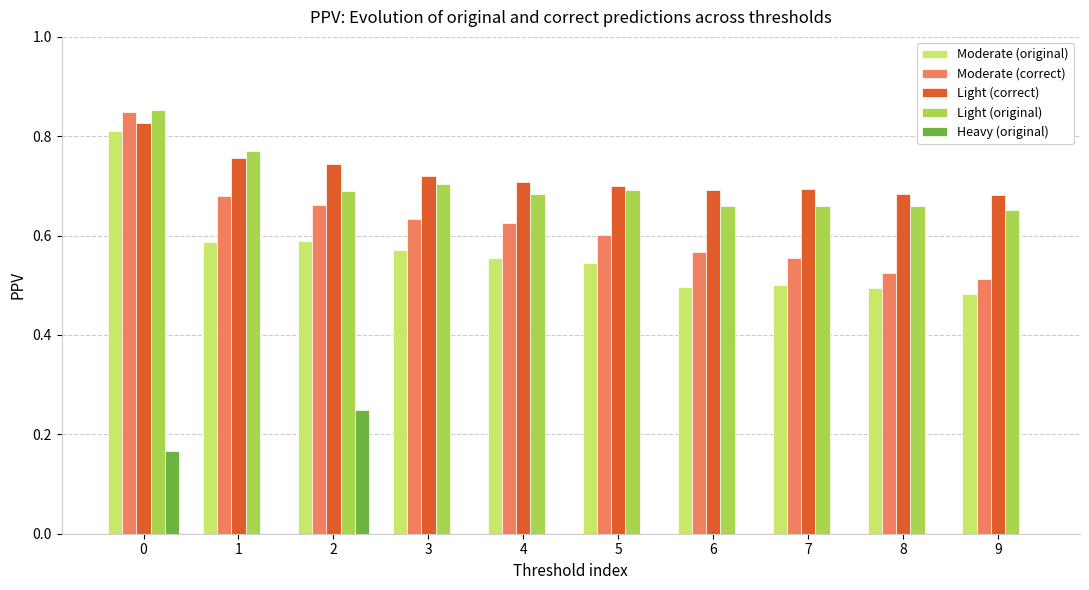

What is the sum of all Light (correct) values?

7.2